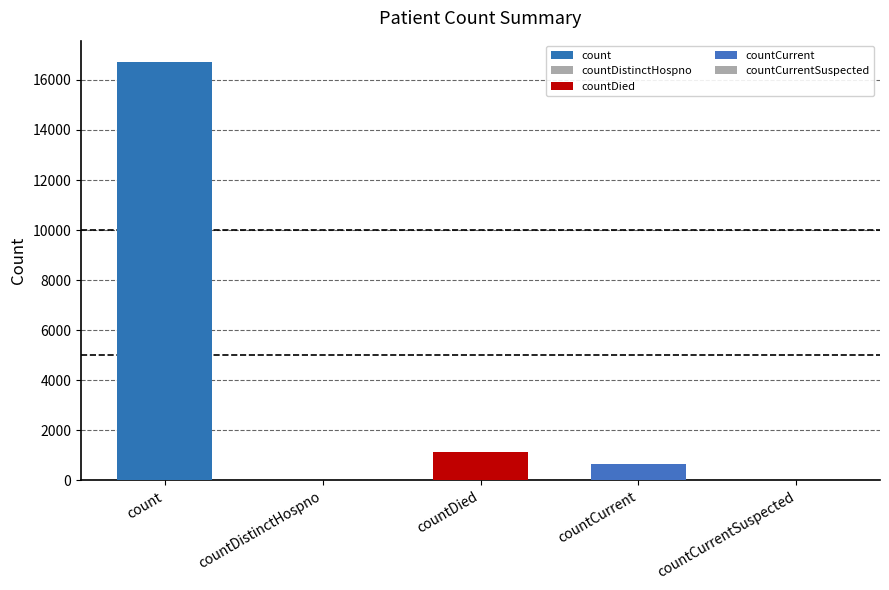

Reading left to right, list all the values displayed in this chart.

16729	0	1142	668	0